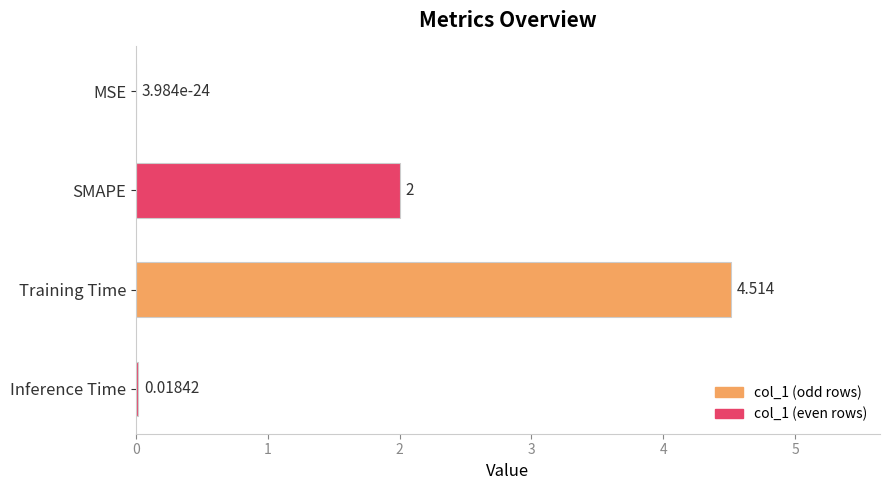

Where is the data nearest to the value 2?

SMAPE